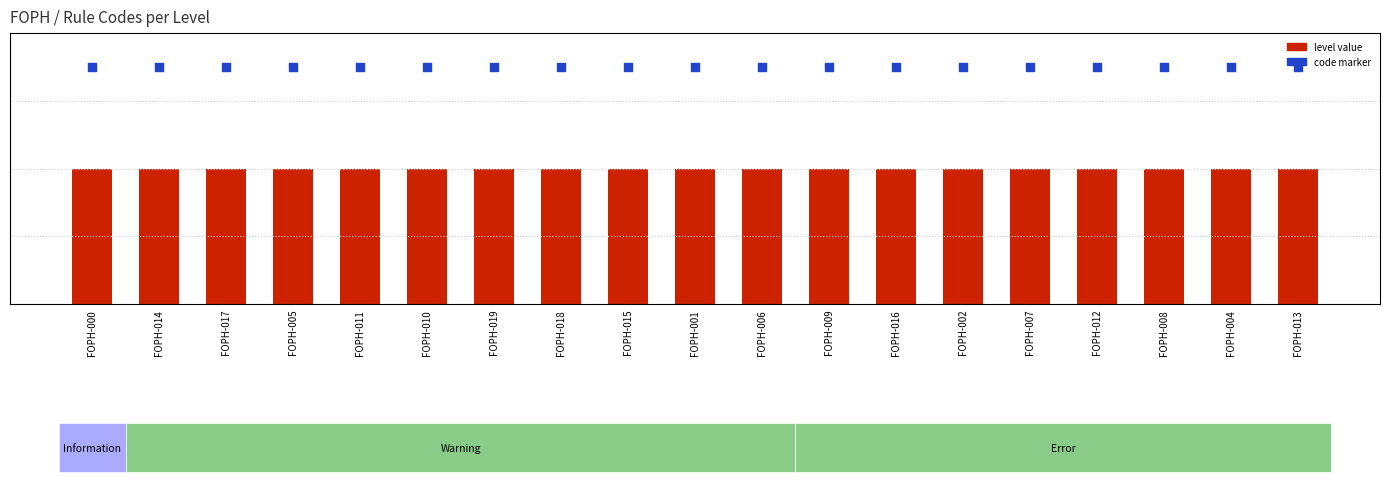

Which series has the largest total across all categories?

code rank